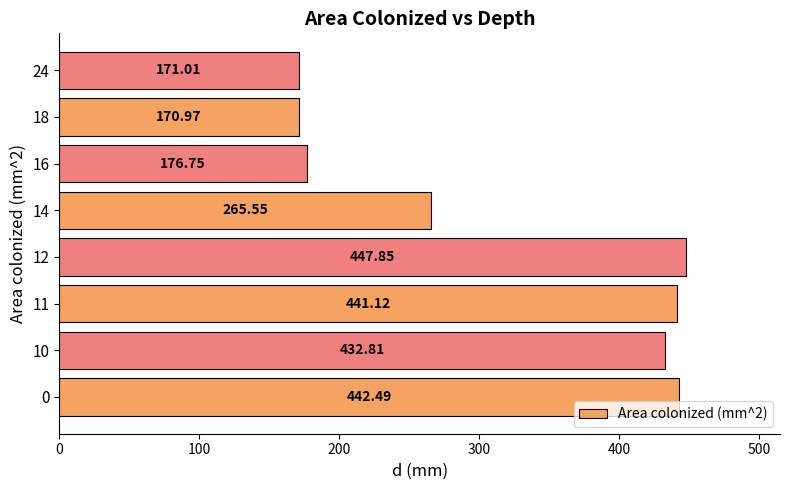

What is the difference between the maximum and second lowest values?

276.8